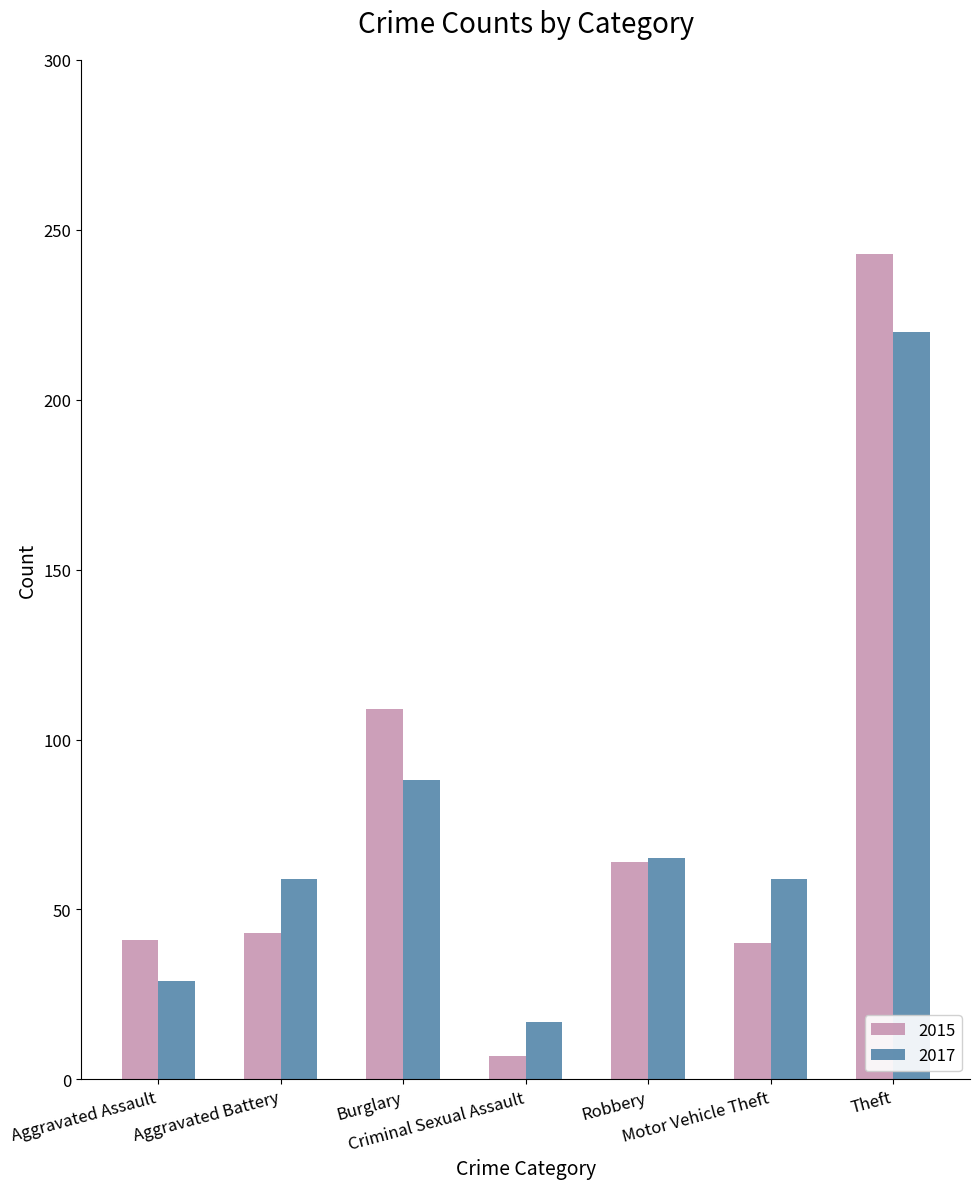

Which label corresponds to the smallest value in the chart?

Criminal Sexual Assault